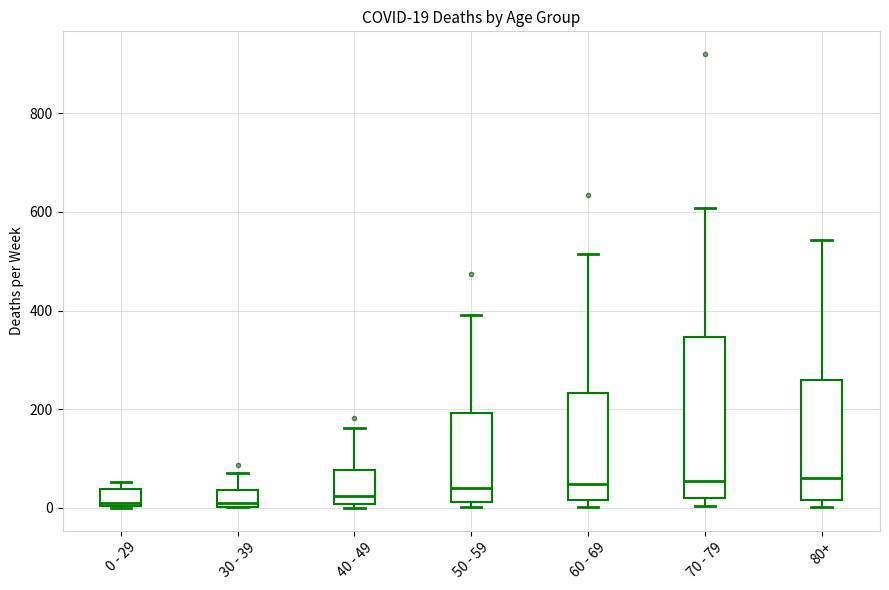

Comparing the boxes themselves (not the whiskers), which one is the tallest?

70 - 79